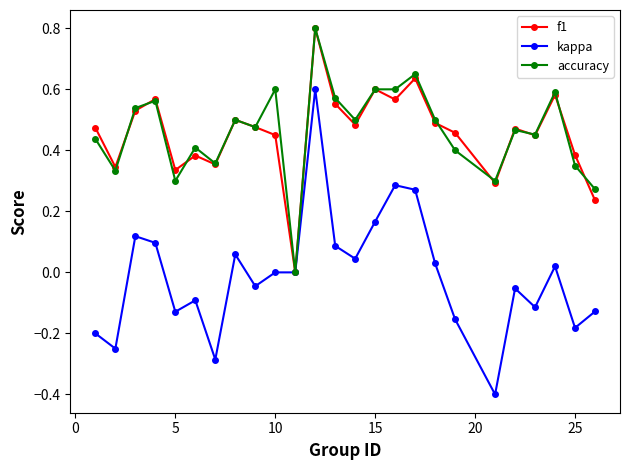

What is the value of the accuracy point at the 12th from the left?

0.8